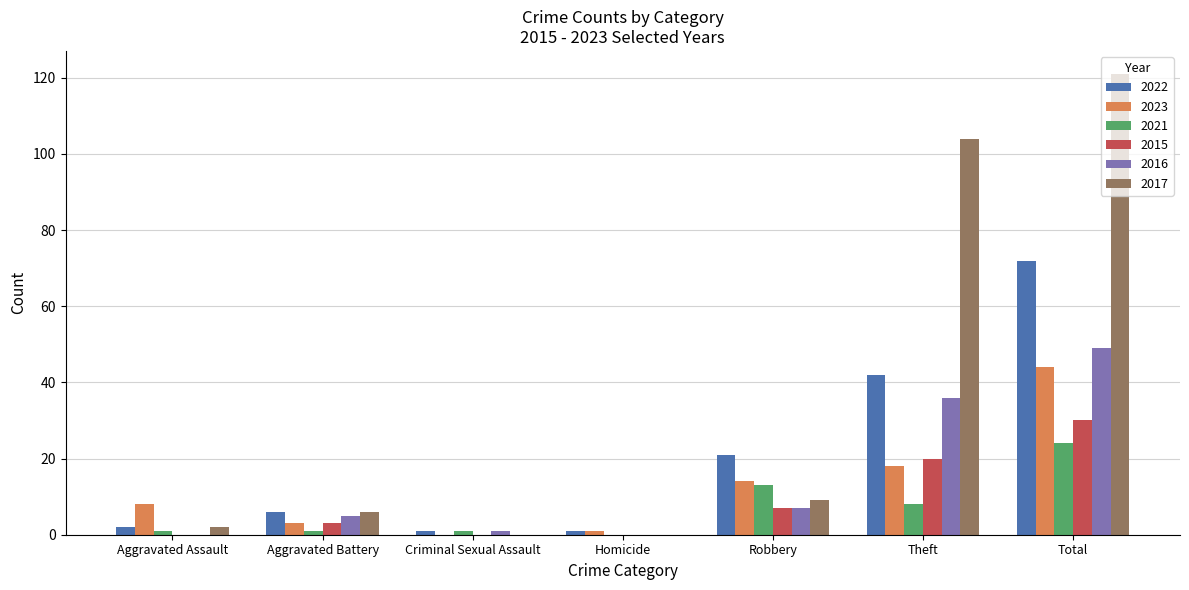

What are all the series names shown in the legend?

2022, 2023, 2021, 2015, 2016, 2017